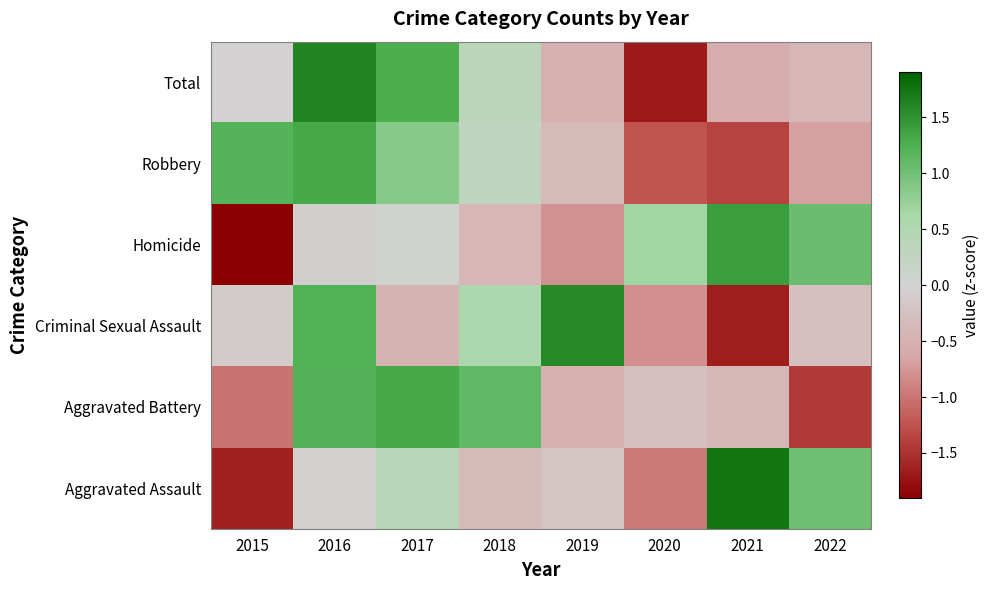

Count the number of categories in the chart.

8